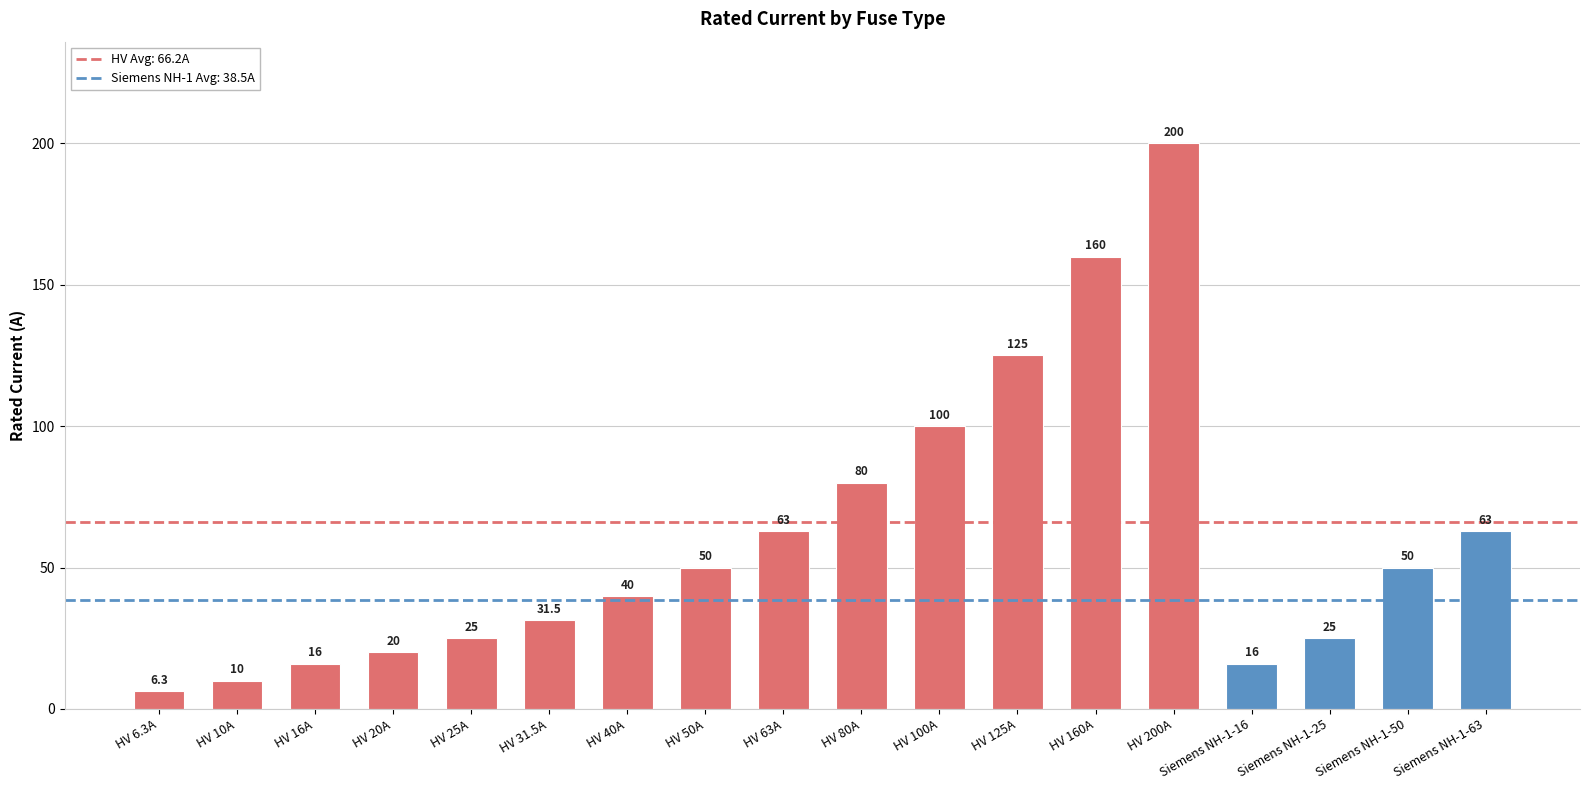

Are the bars horizontal?

No